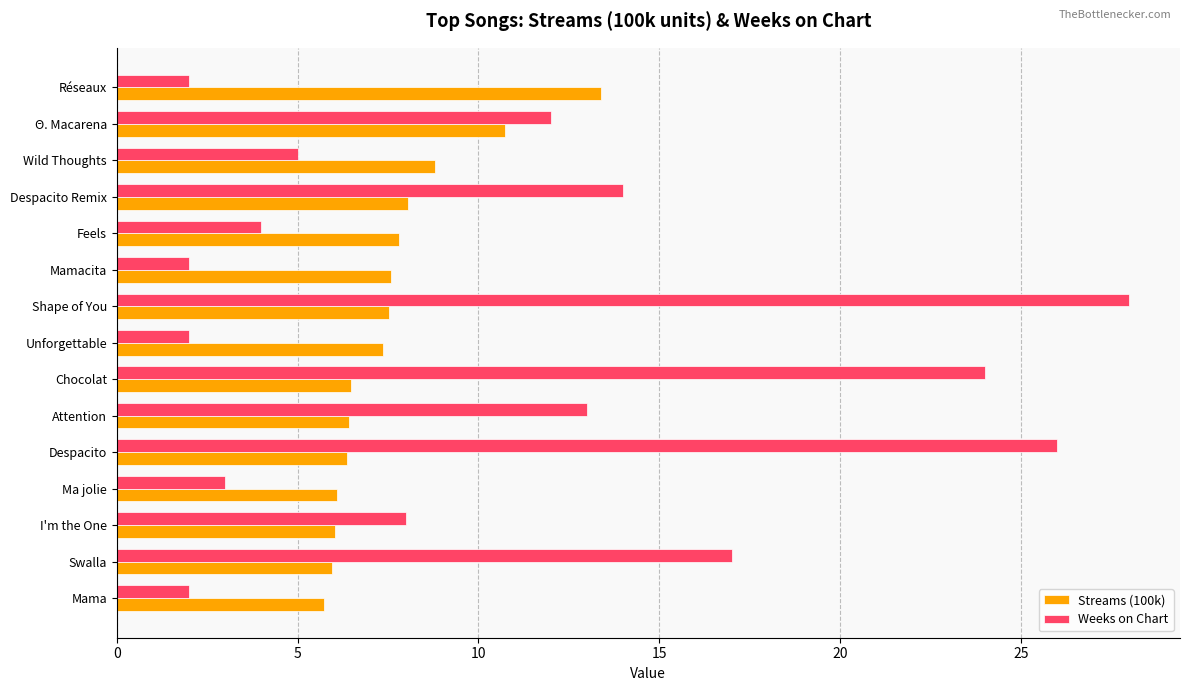

Which series has the widest spread of values?

Weeks on Chart